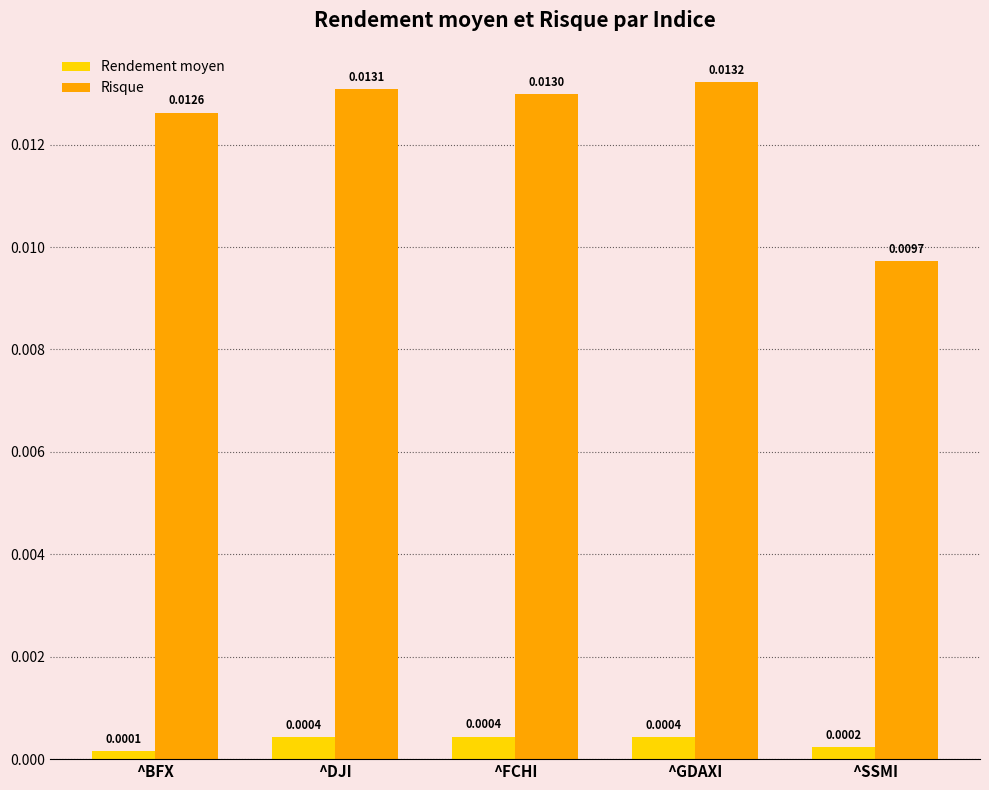

How many bars are there in each group?

2